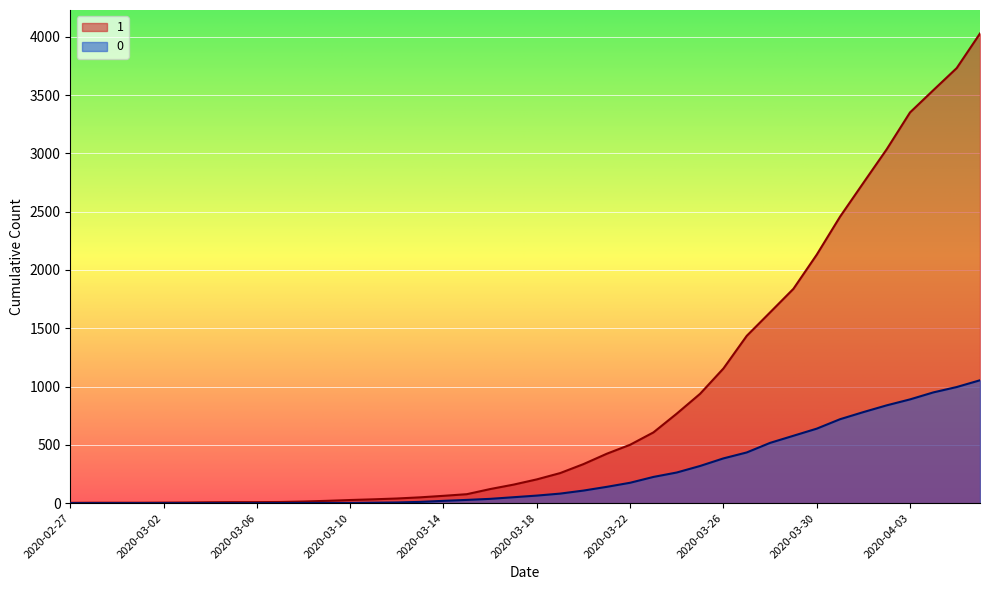

What is the total value across all series at 2020-02-27?

3